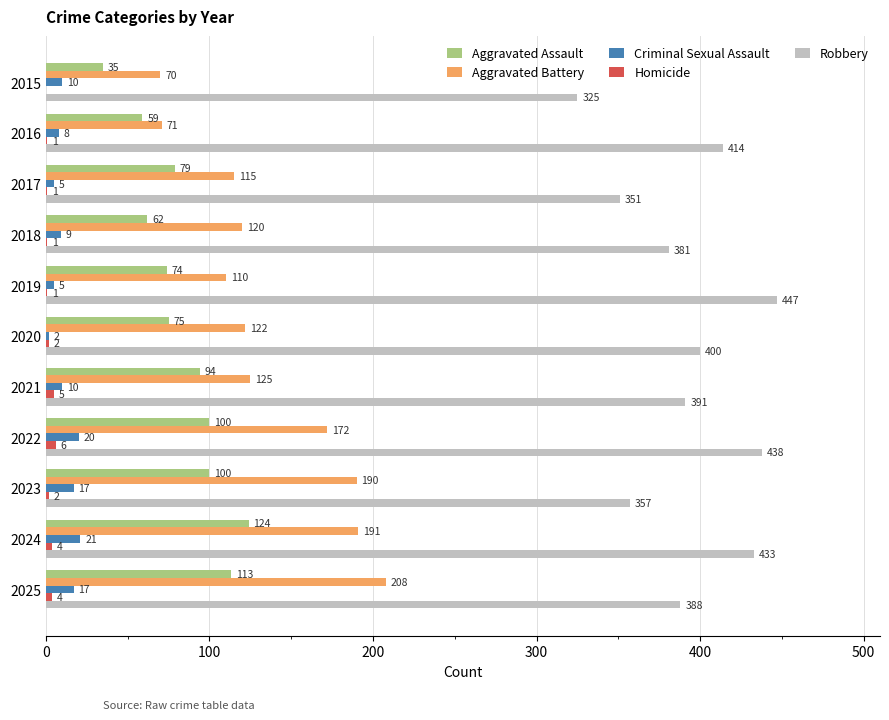

Is the value of Aggravated Battery at 2017 greater than the value of Criminal Sexual Assault at 2018?

Yes